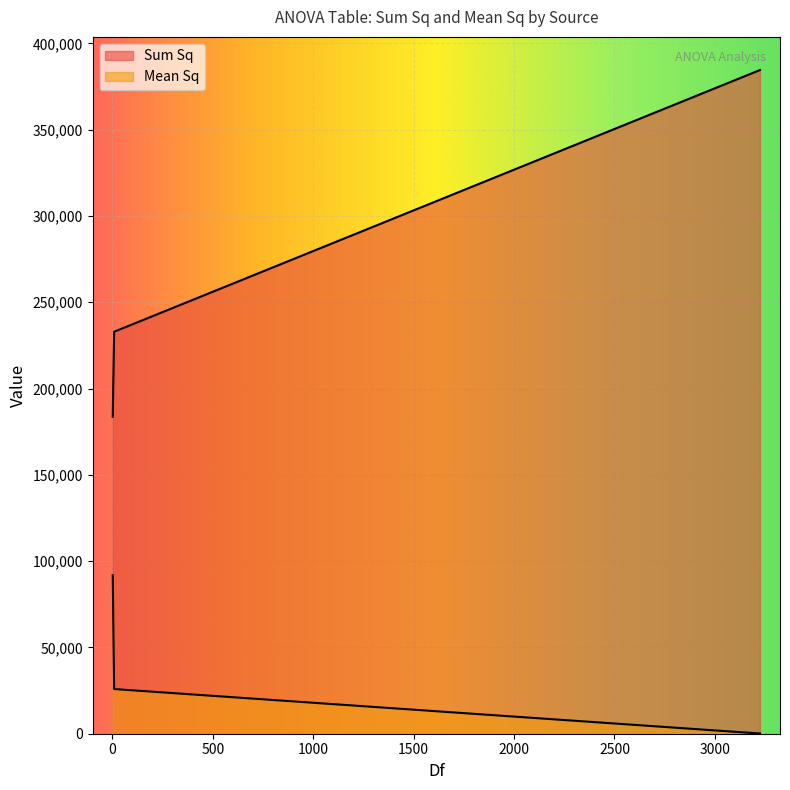

Is it true that Mean Sq equals 150656.2 at environment?

False